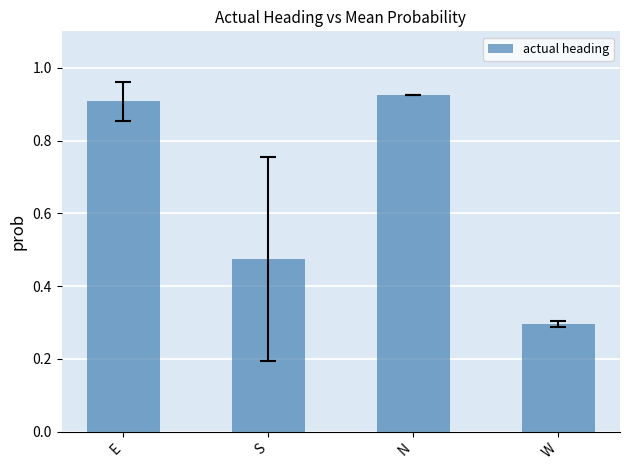

The chart shows a value of 0.9 at N. True or false?

True